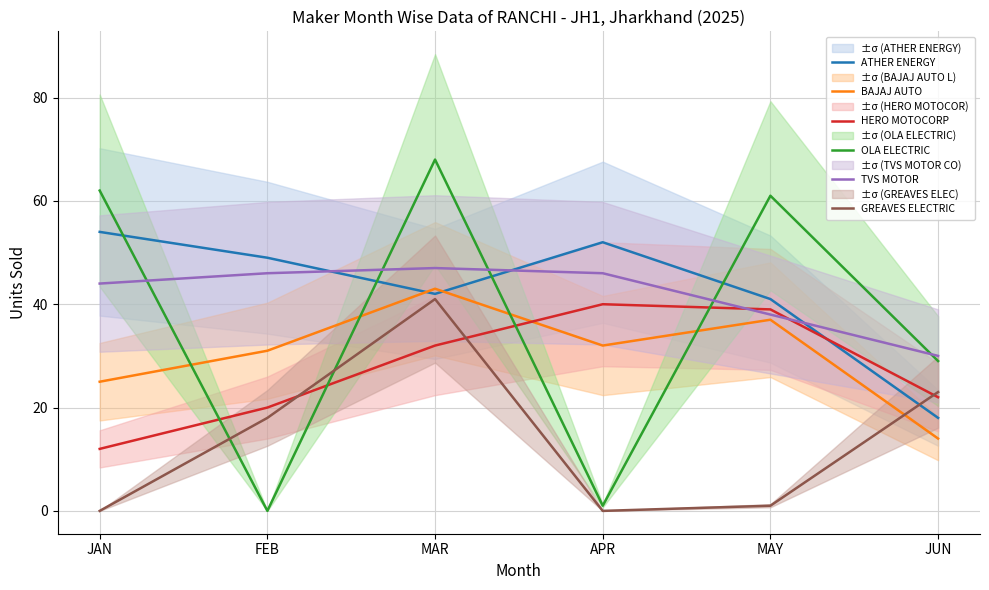

Rank the series by their maximum value, from highest to lowest.

OLA ELECTRIC, ATHER ENERGY, TVS MOTOR, BAJAJ AUTO, GREAVES ELECTRIC, HERO MOTOCORP